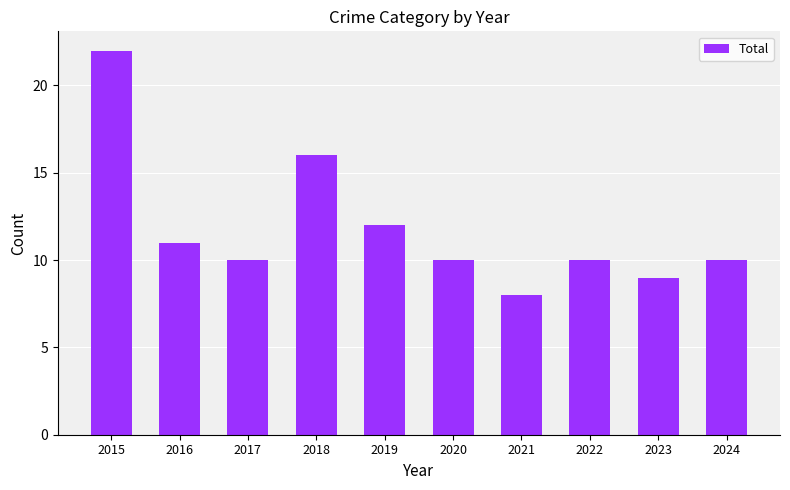

What is the value of the 3rd bar from the left?

10